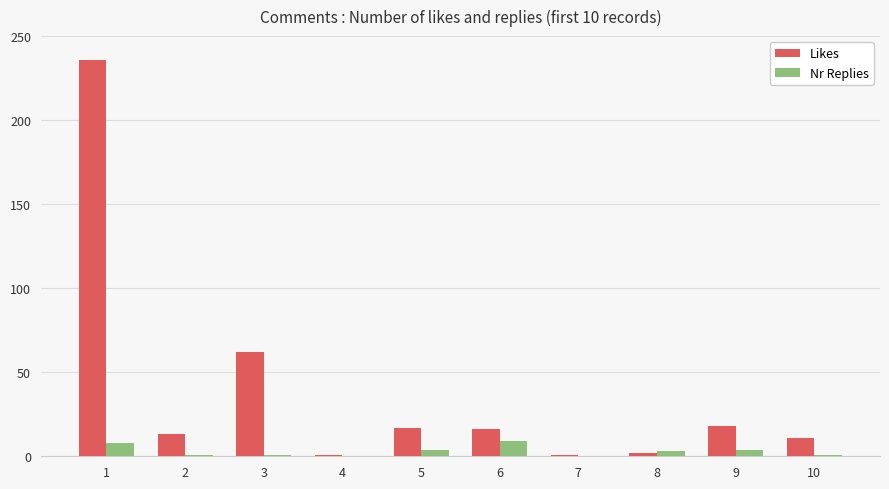

What are all the series names shown in the legend?

Likes, Nr Replies